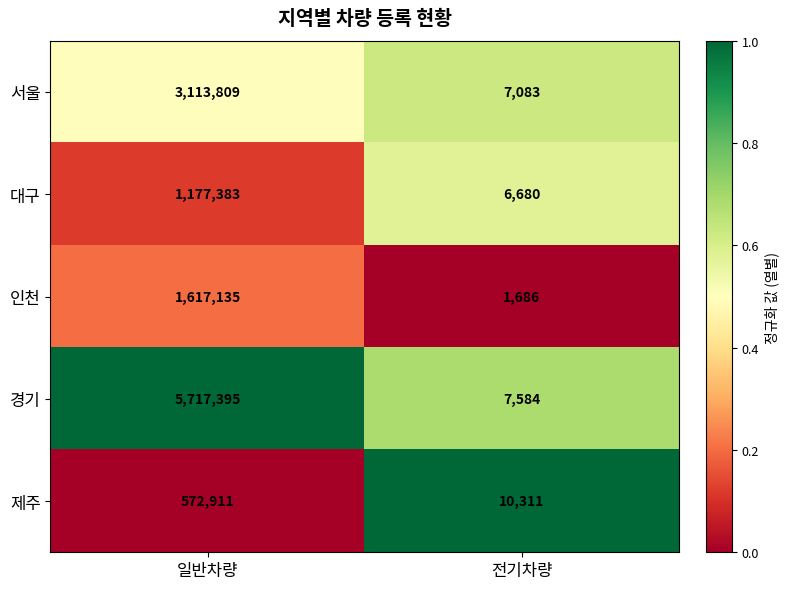

Where is 대구 nearest to the value 592031?

전기차량